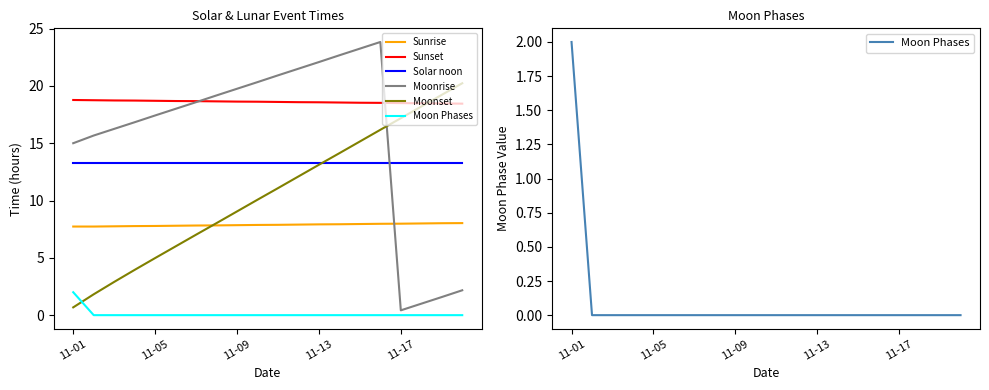

Reading left to right, extract all data points from this chart.

Sunrise: 7.7	7.7	7.8	7.8	7.8	7.8	7.8	7.8	7.8	7.9	7.9	7.9	7.9	7.9	8.0	8.0	8.0	8.0	8.0	8.0
Sunset: 18.8	18.8	18.7	18.7	18.7	18.7	18.7	18.6	18.6	18.6	18.6	18.6	18.6	18.6	18.5	18.5	18.5	18.5	18.5	18.4
Solar noon: 13.2	13.2	13.2	13.2	13.2	13.2	13.2	13.2	13.2	13.2	13.2	13.2	13.2	13.2	13.2	13.2	13.2	13.2	13.2	13.2
Moonrise: 15.0	15.7	16.2	16.8	17.4	18.0	18.6	19.2	19.8	20.3	20.9	21.5	22.1	22.7	23.2	23.8	0.4	1.0	1.6	2.2
Moonset: 0.7	1.8	2.9	4.0	5.0	6.0	7.0	8.0	9.1	10.1	11.1	12.1	13.1	14.1	15.2	16.2	17.2	18.2	19.2	20.2
Moon Phases: 2.0	0.0	0.0	0.0	0.0	0.0	0.0	0.0	0.0	0.0	0.0	0.0	0.0	0.0	0.0	0.0	0.0	0.0	0.0	0.0